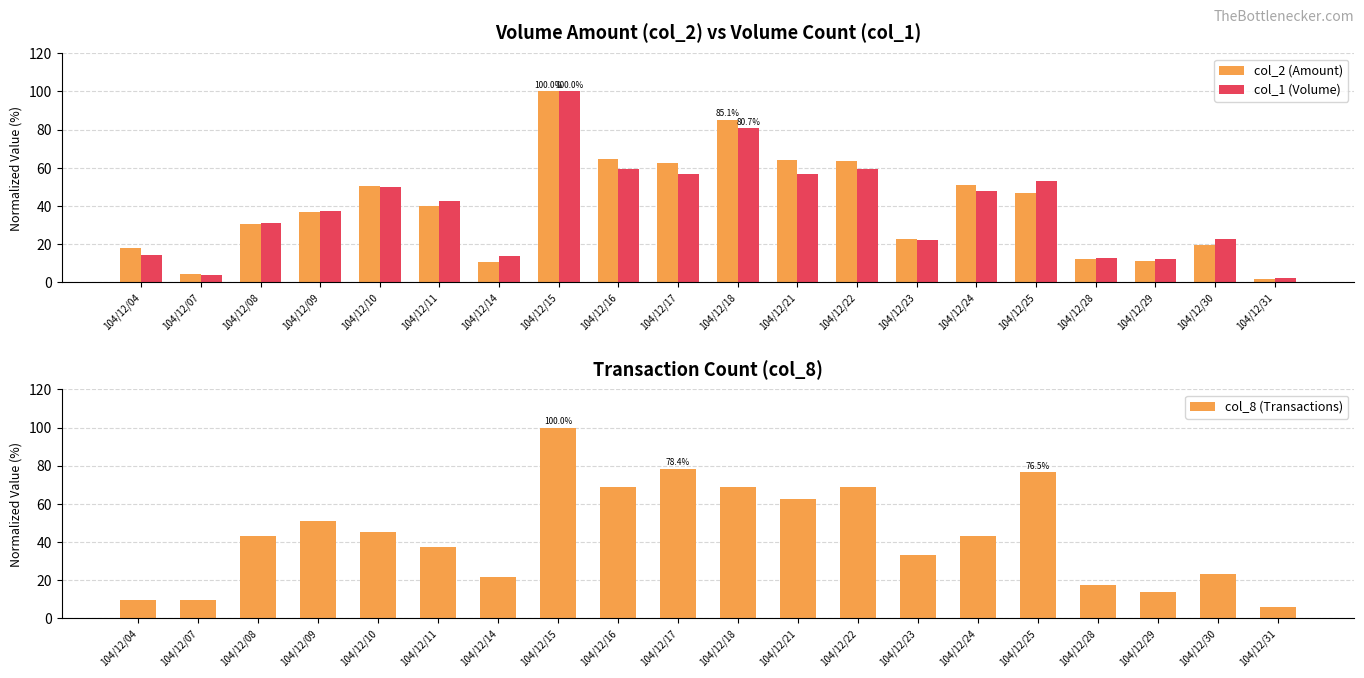

Between 104/12/21 and 104/12/16, which is larger?

104/12/16